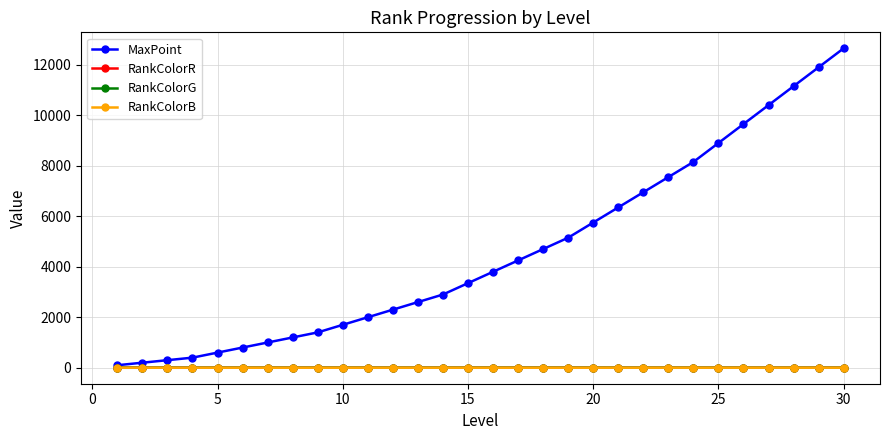

What is the value of the MaxPoint point at the 5th from the left?

600.0